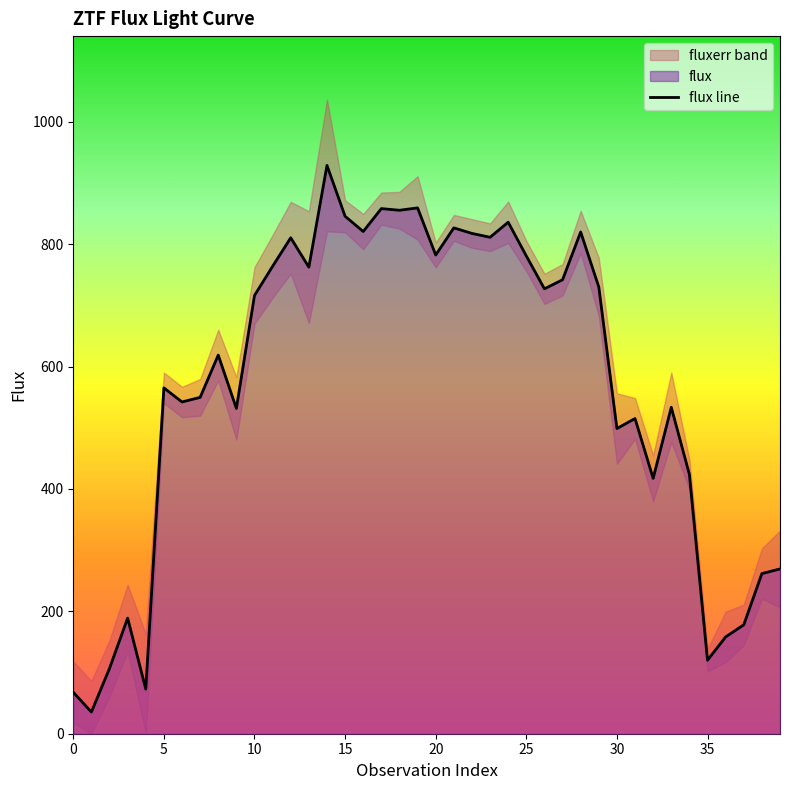

What is the difference between the second highest and second lowest values?

791.4